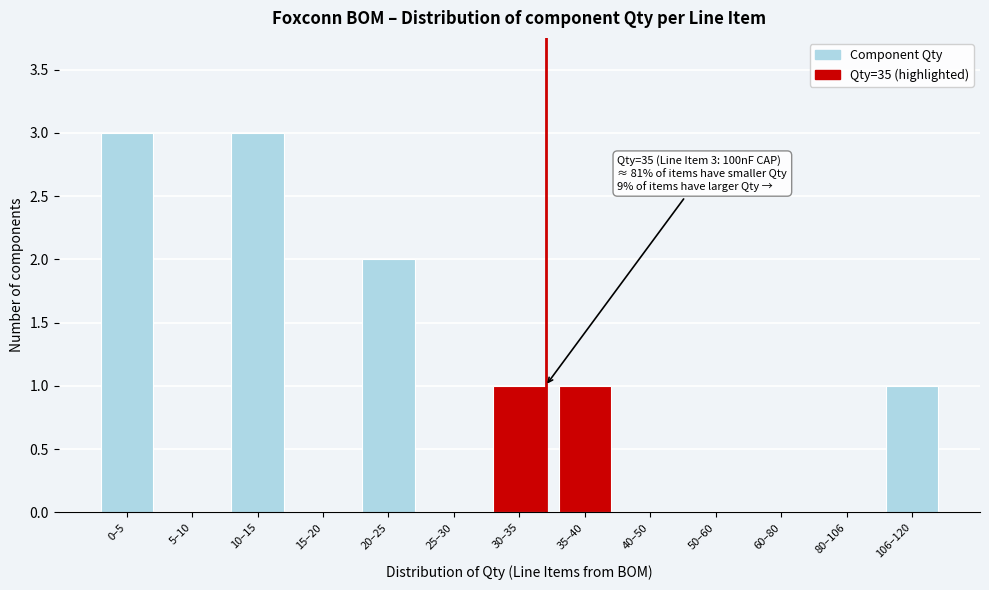

Reading left to right, list all the values displayed in this chart.

0–5=3	5–10=0	10–15=3	15–20=0	20–25=2	25–30=0	30–35=1	35–40=1	40–50=0	50–60=0	60–80=0	80–106=0	106–120=1